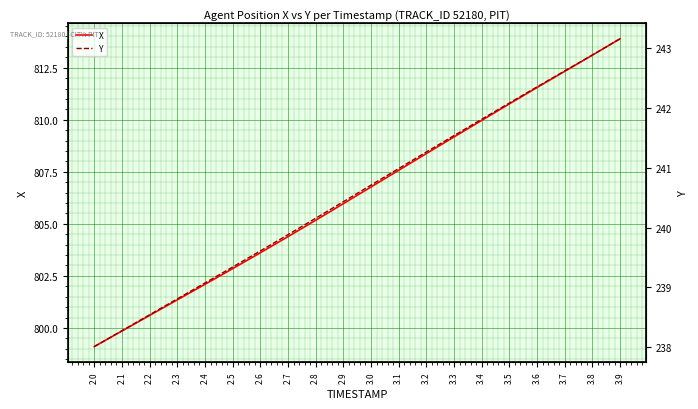

What is the label of the 1st point from the right?

3.9